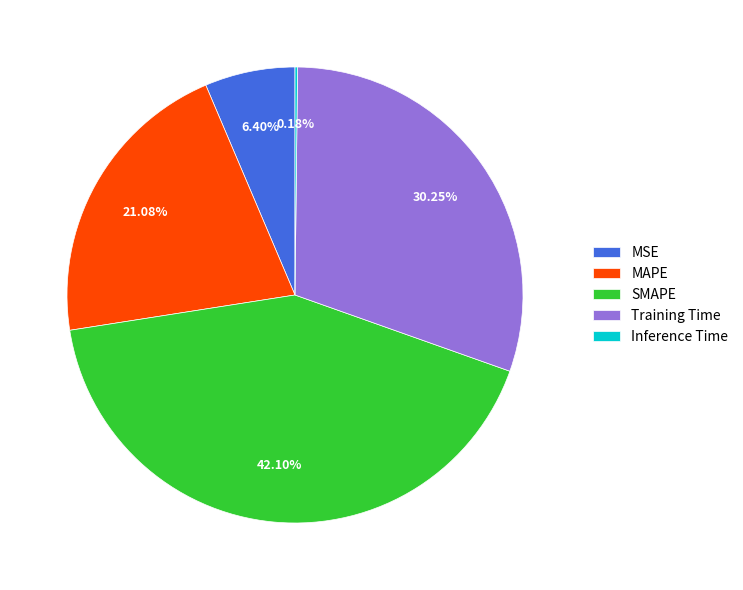

Does any single category account for the majority?

No